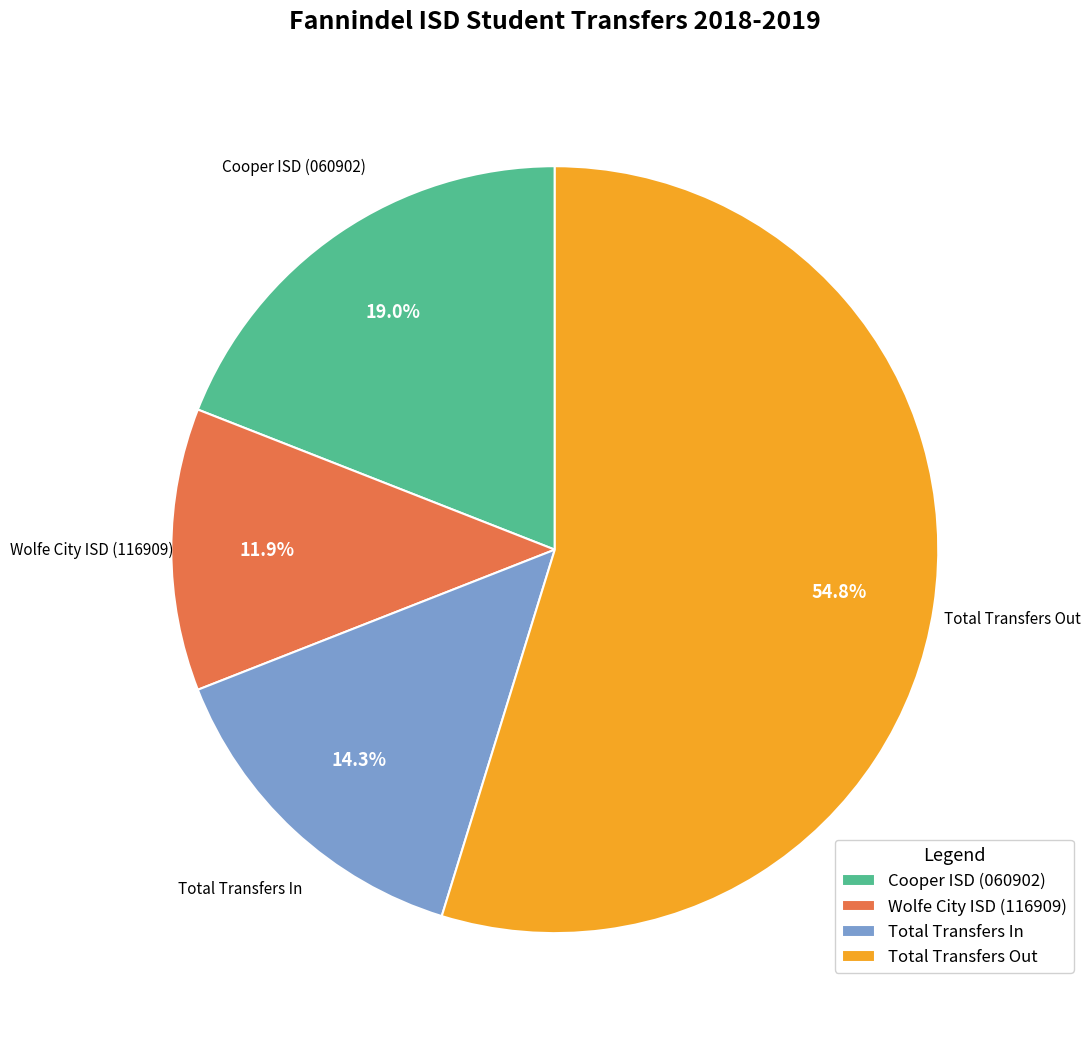

Which category has the smallest portion of the pie?

Wolfe City ISD (116909)